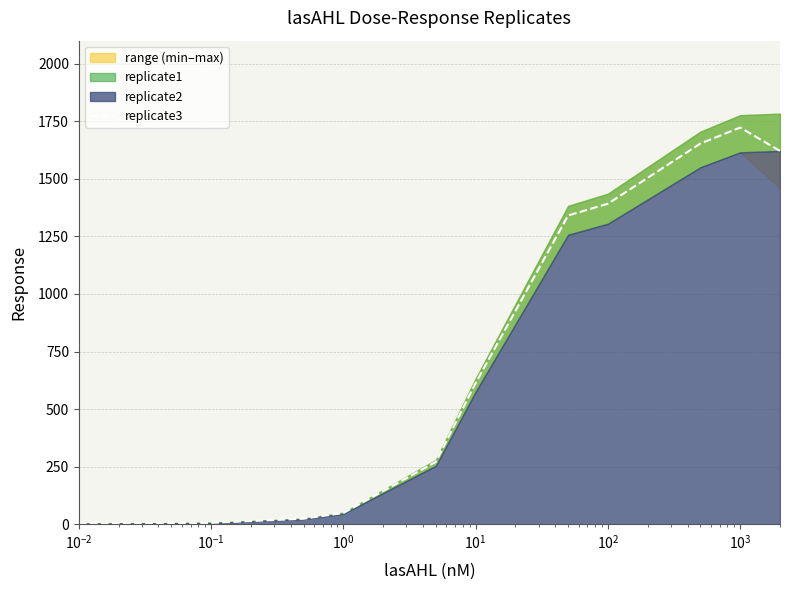

What is the sum of all values?

8701.0